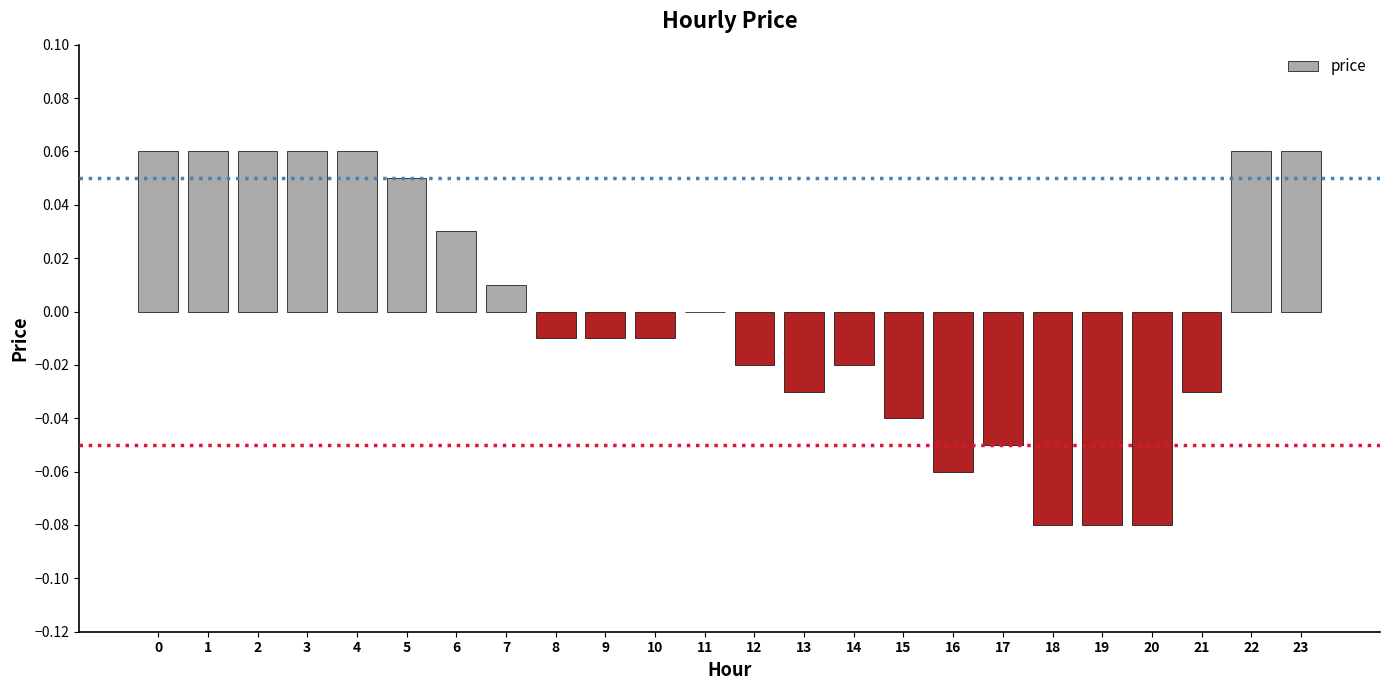

How many categories are shown in the chart?

24